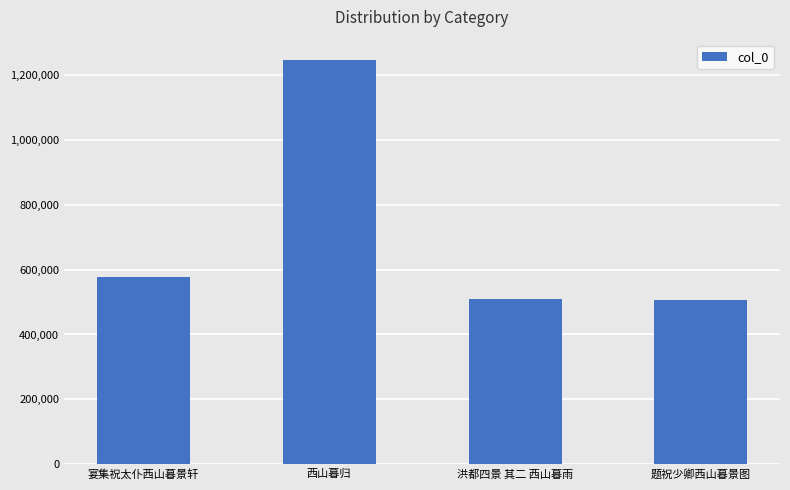

What is the difference between the second highest and second lowest values?

67467